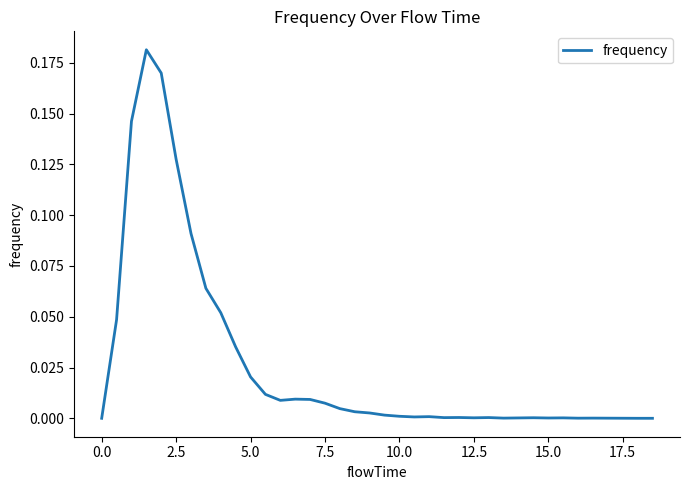

What is the difference between the maximum and minimum values?

0.2